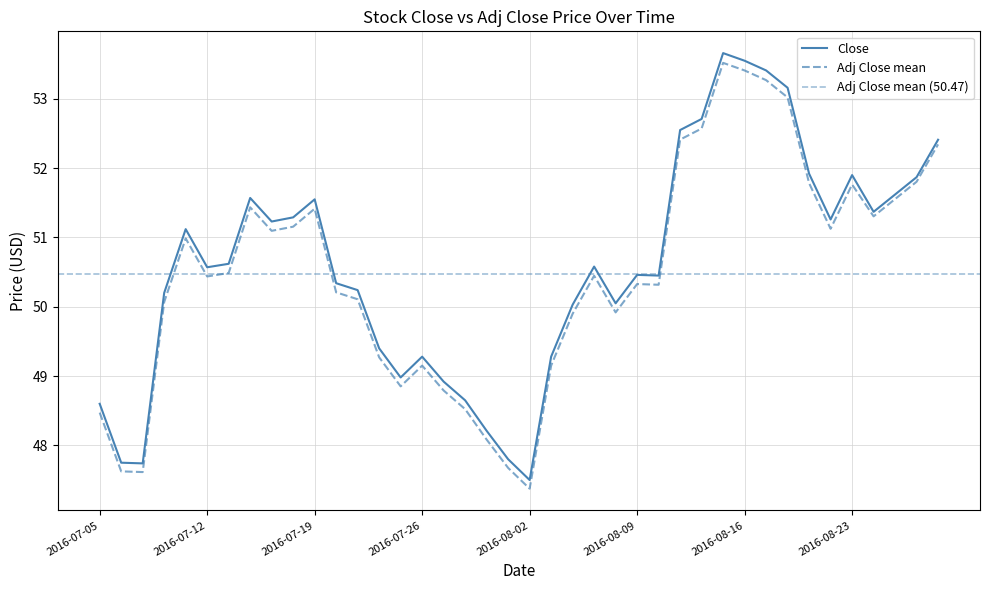

At which label does Adj Close first exceed 50?

2016-07-08